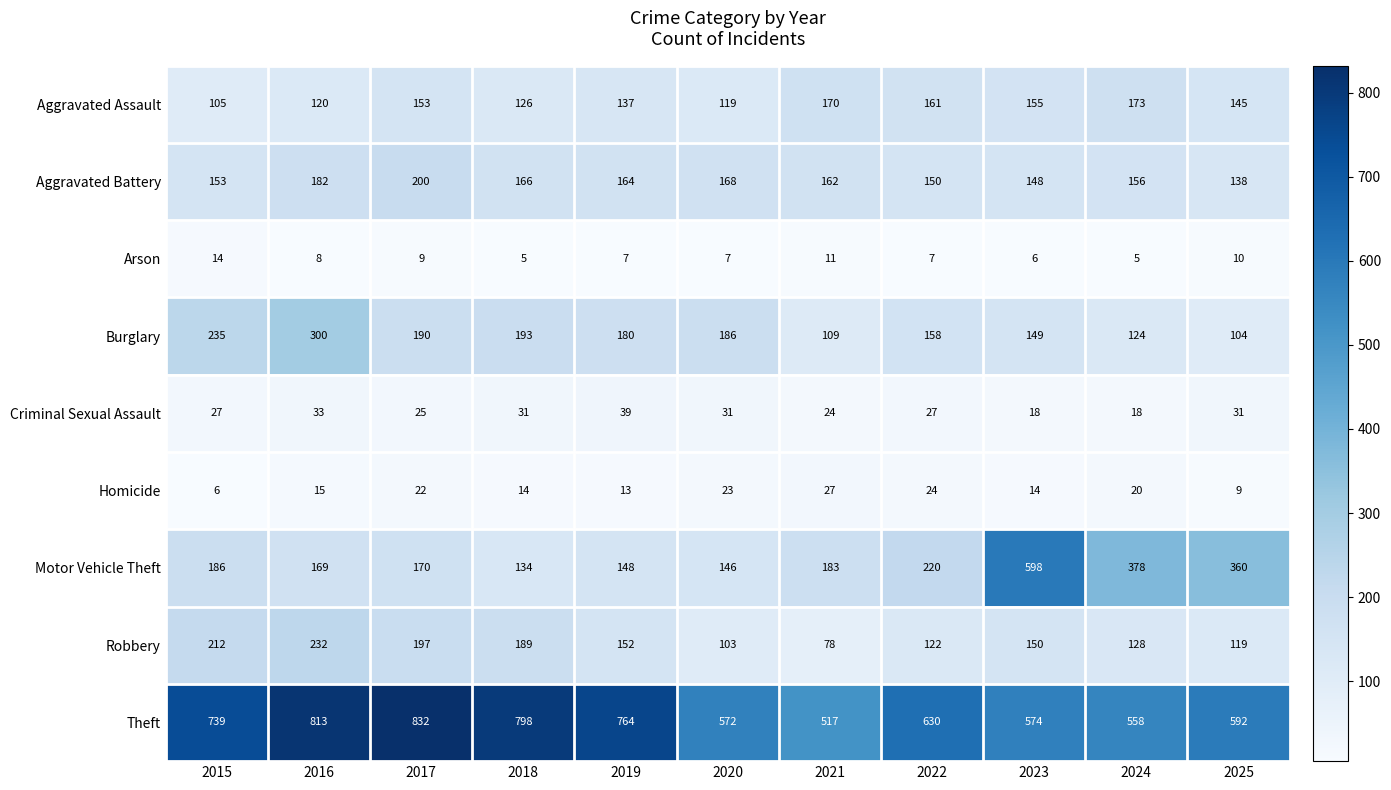

Where does the Aggravated Battery series first go above 162?

2016